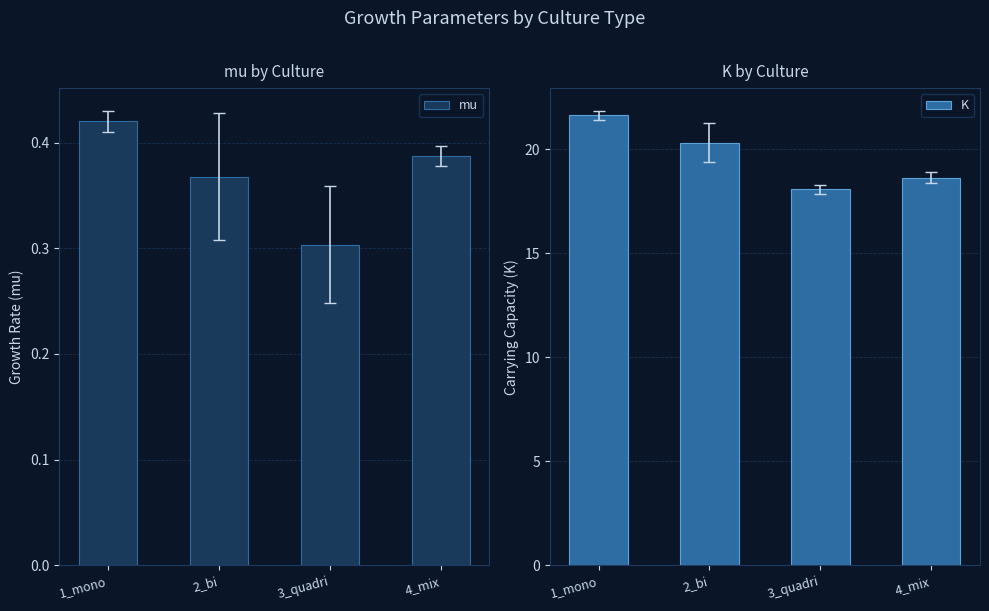

What are all the series names shown in the legend?

mu, K